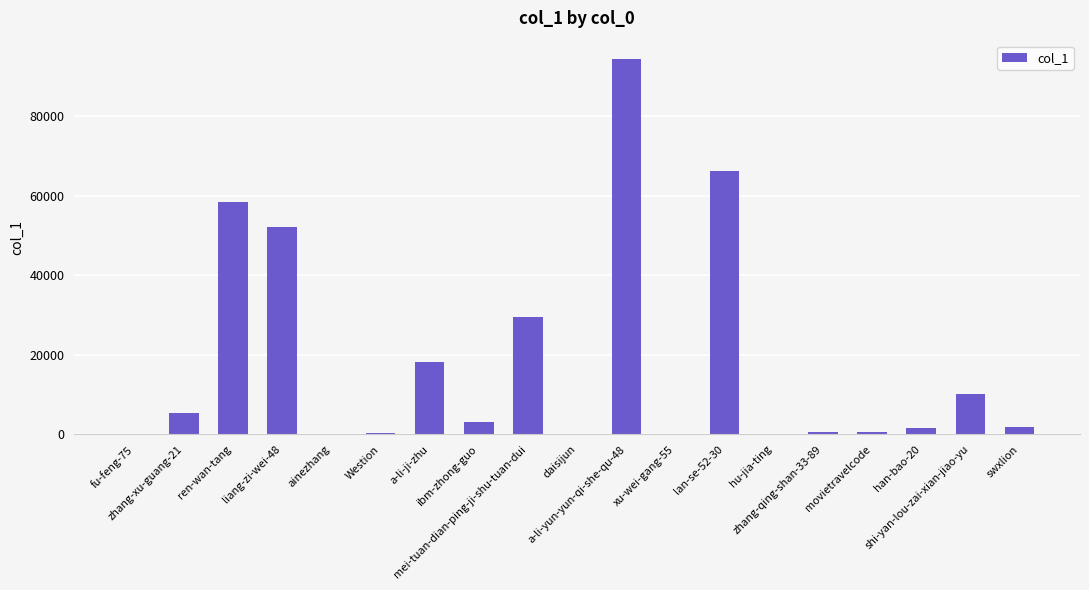

What is the greatest value displayed?

94237